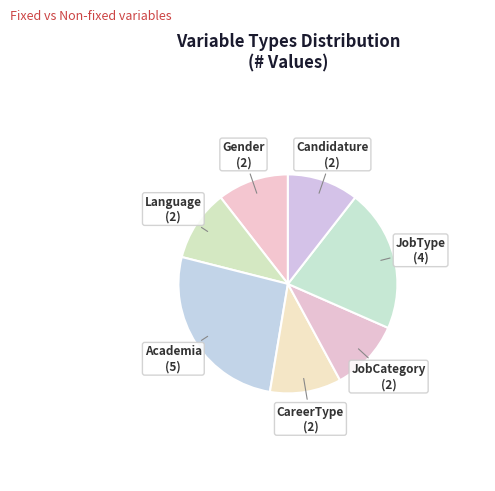

Which slice is the largest?

Academia